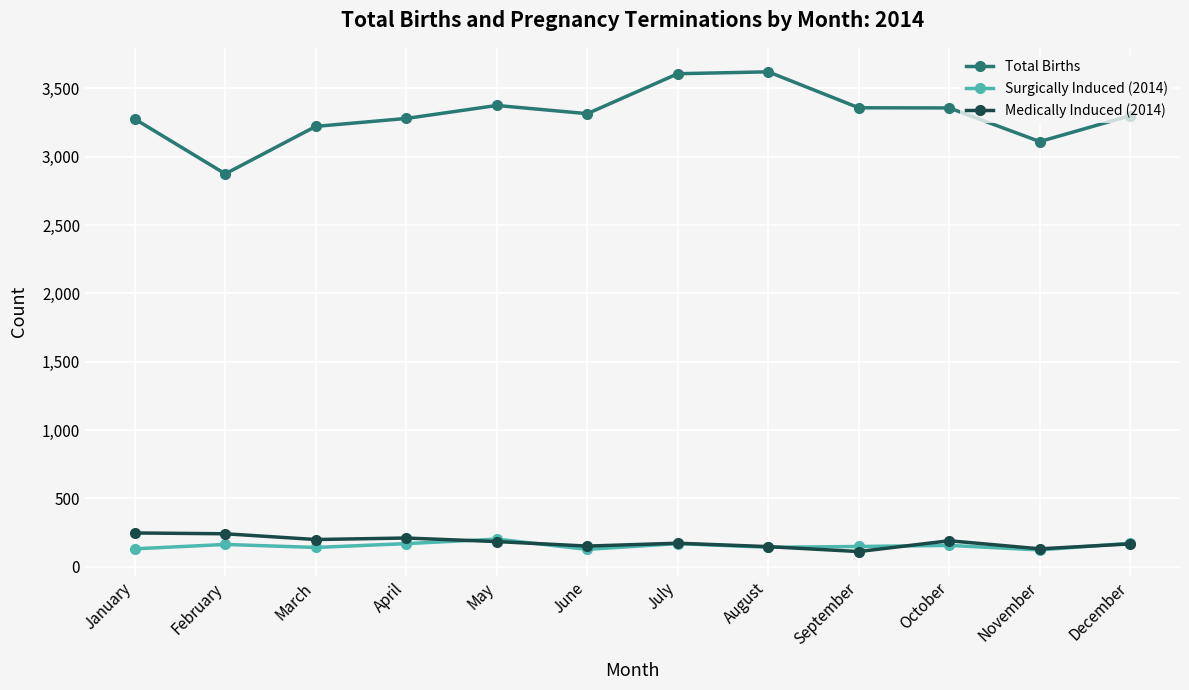

Rank the series at April from lowest to highest value.

Surgically Induced (2014), Medically Induced (2014), Total Births